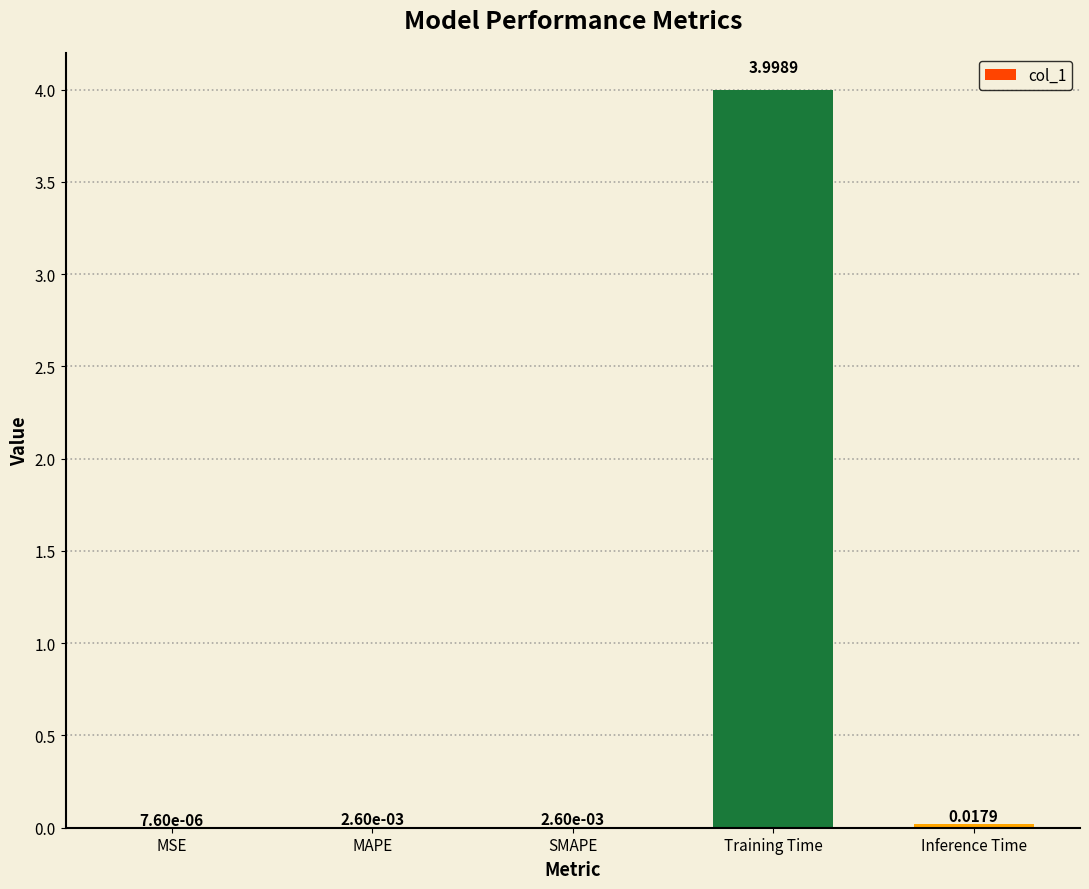

True or false: the data shows 7.0 at Training Time.

False